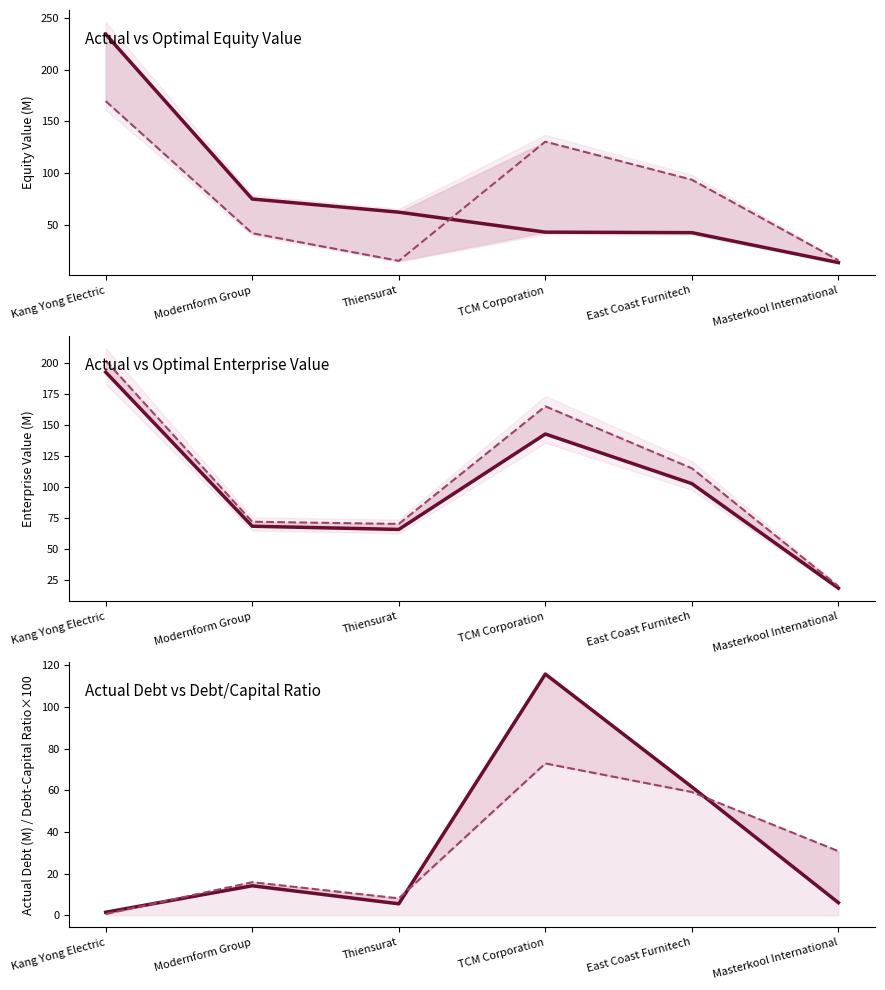

What is the total value across all series at Kang Yong Electric?

800.5